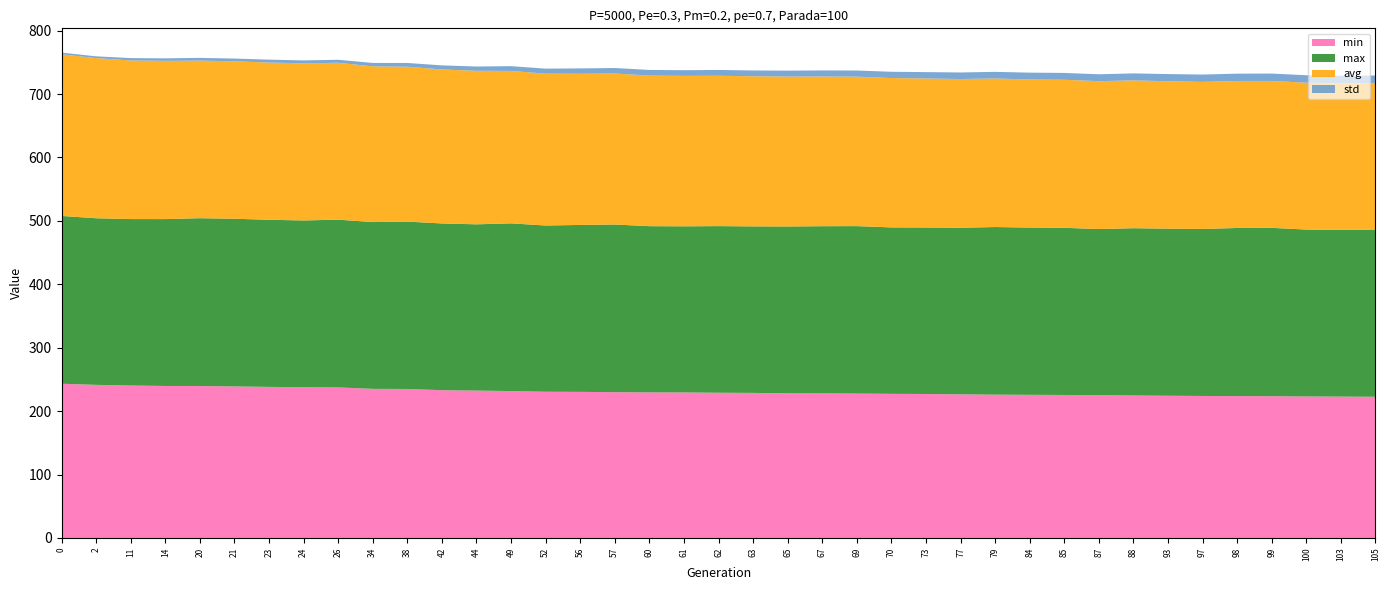

Reading right to left, list all the values displayed in this chart.

min: 105=222.7	103=222.9	100=223.1	99=223.6	98=223.7	97=223.9	93=224.2	88=224.7	87=225.3	85=225.5	84=225.7	79=226.0	77=226.5	73=227.1	70=227.3	69=227.7	67=228.0	65=228.1	63=228.8	62=229.0	61=229.5	60=229.6	57=229.9	56=230.4	52=230.6	49=231.6	44=232.4	42=233.0	38=235.0	34=235.1	26=237.4	24=237.7	23=238.2	21=239.0	20=239.6	14=239.7	11=240.3	2=241.4	0=243.2
max: 105=263.6	103=262.9	100=263.2	99=265.4	98=265.1	97=263.3	93=263.5	88=263.8	87=261.8	85=263.6	84=263.8	79=264.3	77=262.7	73=262.5	70=262.5	69=264.1	67=263.6	65=263.1	63=262.6	62=262.8	61=262.0	60=262.1	57=264.4	56=263.3	52=262.2	49=264.5	44=262.2	42=262.9	38=263.9	34=263.0	26=264.5	24=263.0	23=263.5	21=264.4	20=264.6	14=263.2	11=262.5	2=262.7	0=264.6
avg: 105=230.9	103=231.2	100=231.5	99=231.7	98=231.8	97=231.9	93=232.4	88=233.1	87=233.2	85=233.4	84=233.6	79=234.2	77=234.5	73=235.0	70=235.5	69=235.7	67=236.0	65=236.4	63=236.8	62=237.1	61=237.2	60=237.4	57=238.1	56=238.4	52=239.5	49=240.4	44=242.1	42=242.8	38=244.2	34=245.5	26=247.4	24=247.8	23=247.9	21=248.2	20=248.5	14=249.5	11=250.1	2=252.6	0=254.9
std: 105=12.1	103=11.9	100=11.8	99=11.7	98=11.6	97=11.6	93=11.3	88=11.1	87=10.9	85=10.8	84=10.7	79=10.5	77=10.3	73=10.0	70=9.9	69=9.7	67=9.6	65=9.3	63=9.1	62=9.2	61=9.0	60=8.9	57=8.6	56=8.4	52=7.9	49=7.5	44=6.8	42=6.4	38=5.9	34=5.4	26=4.7	24=4.6	23=4.6	21=4.3	20=4.3	14=3.9	11=3.7	2=2.7	0=2.7